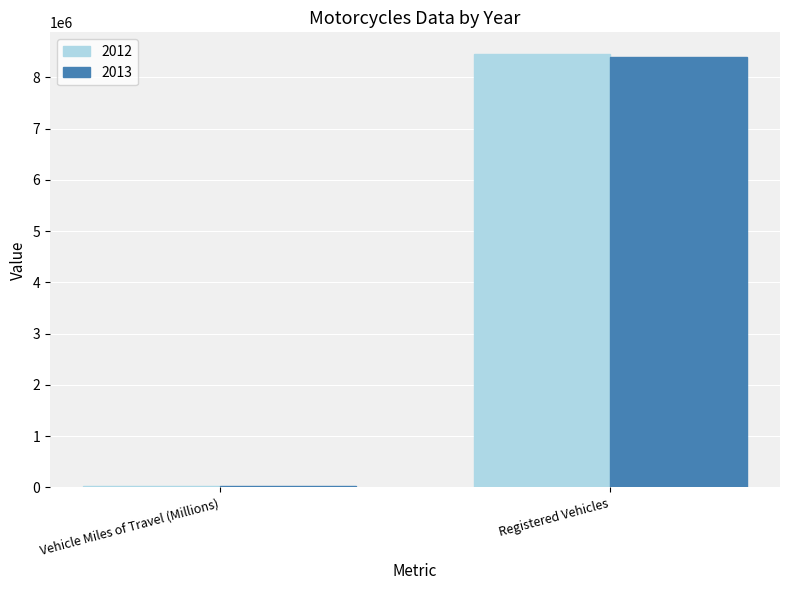

Reading left to right, transcribe all the data shown in this chart.

2012: Vehicle Miles of Travel (Millions)=21385	Registered Vehicles=8454939
2013: Vehicle Miles of Travel (Millions)=20366	Registered Vehicles=8404687